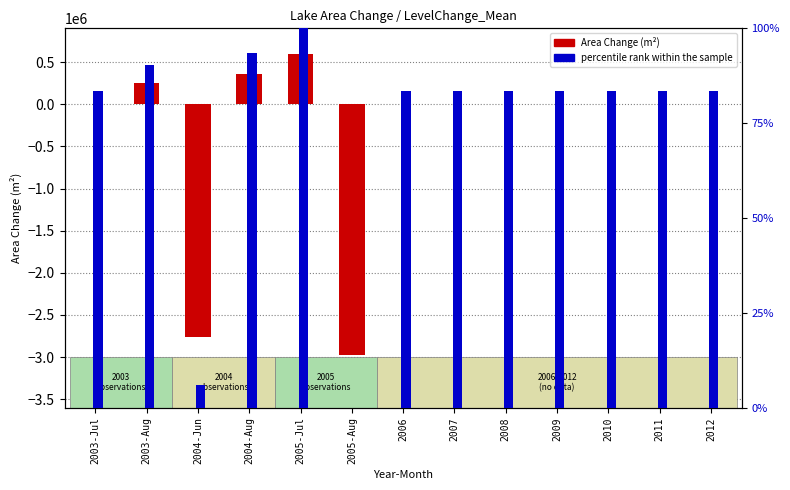

Rank the categories by percentile rank within the sample value from highest to lowest.

2005-Jul, 2004-Aug, 2003-Aug, 2003-Jul, 2006, 2007, 2008, 2009, 2010, 2011, 2012, 2004-Jun, 2005-Aug